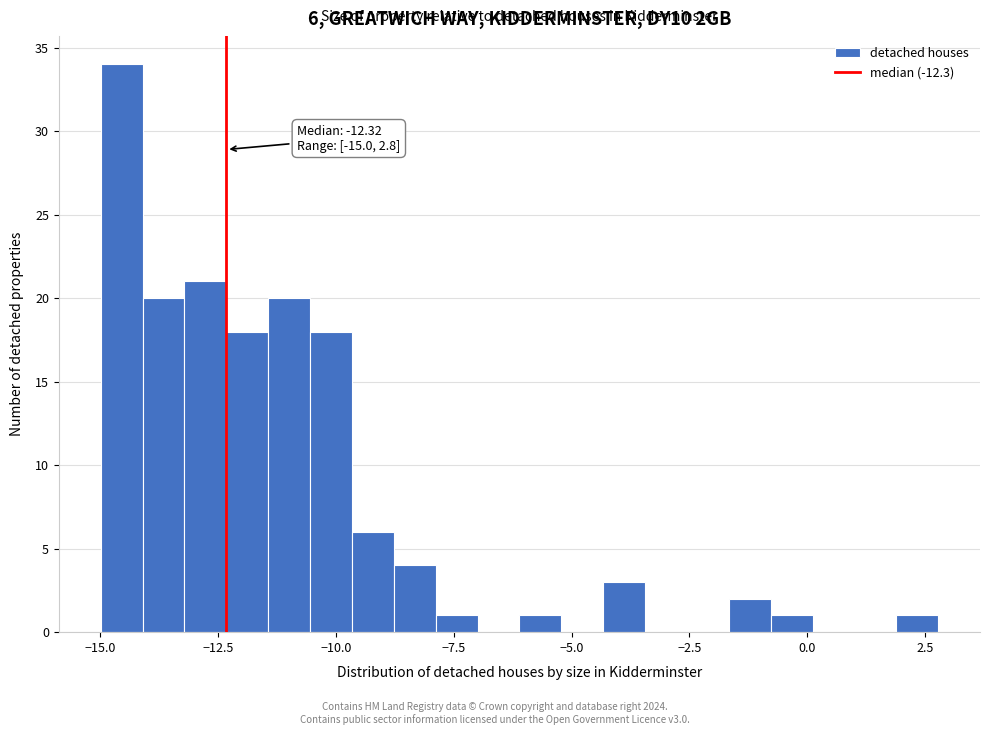

Around what value on the x-axis is the tallest bar? Give the approximate position of its centre, as read against the axis.

-14.5